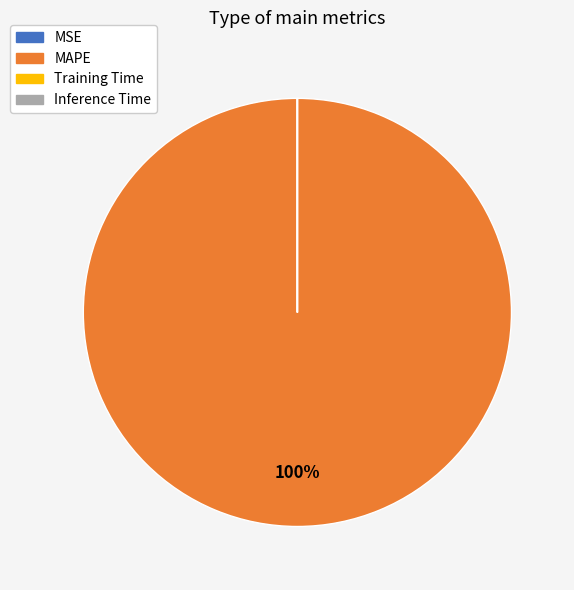

Which category accounts for the majority?

MAPE